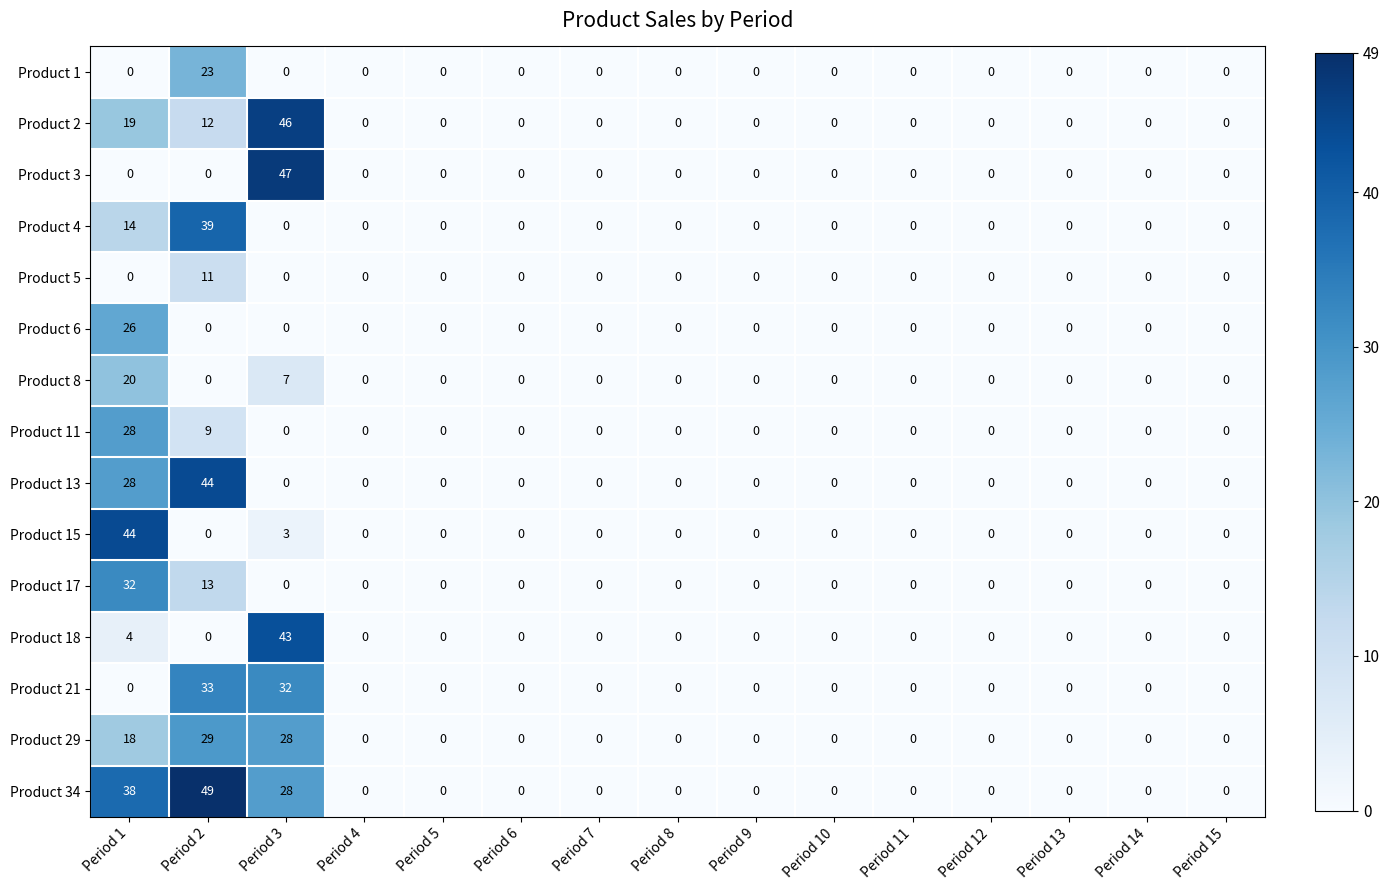

At which label is Product 18 closest to 21?

Period 1